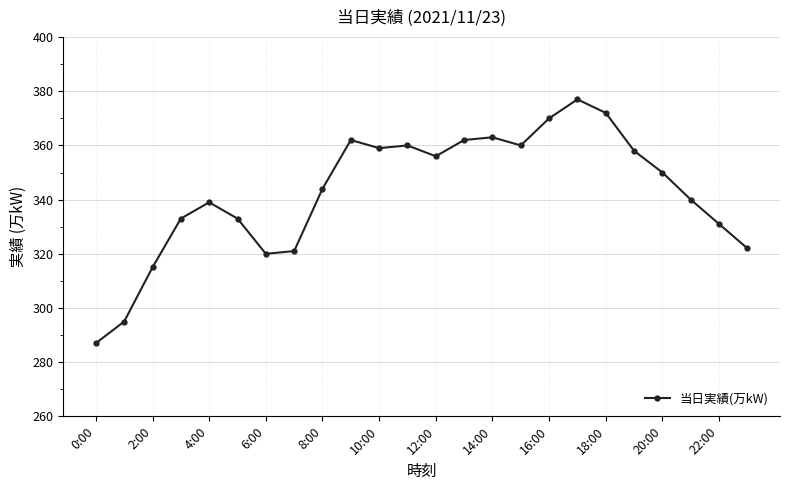

True or false: the data has more than 2 interior local peaks.

True